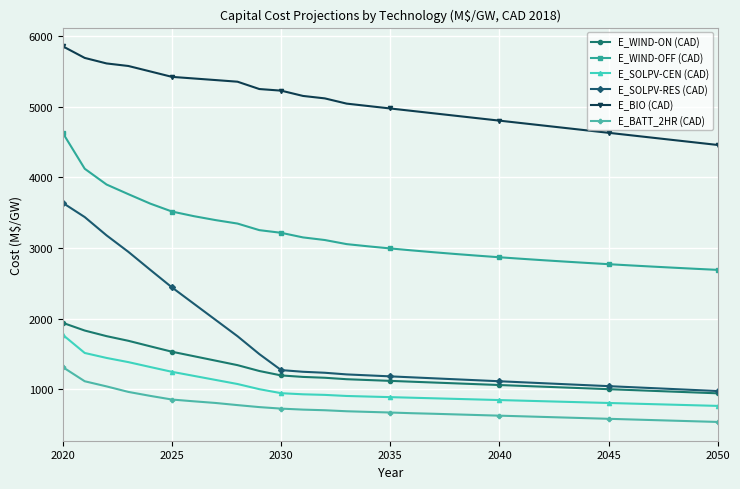

Which series has the largest total across all categories?

E_BIO (CAD)